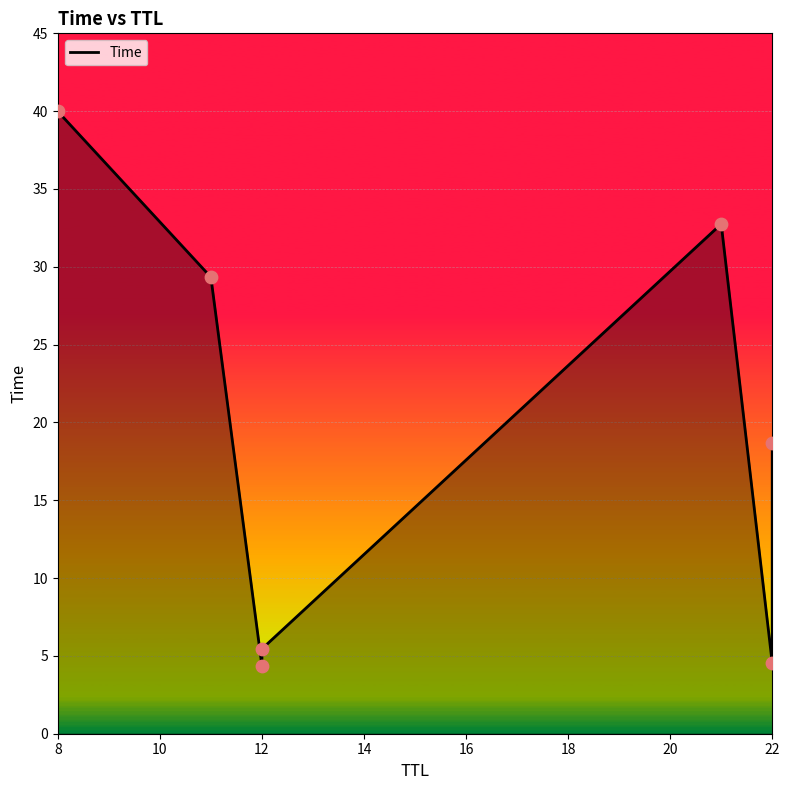

Between 12 and 11, which is larger?

11